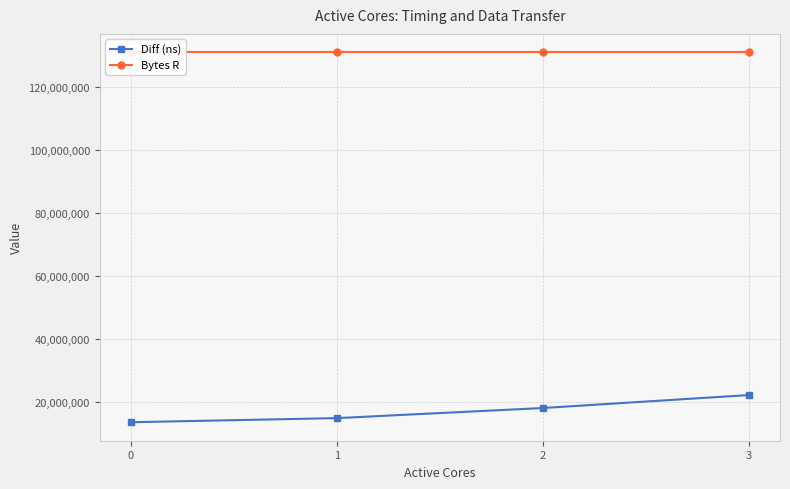

Is it true that Bytes R equals 223947607 at 3?

False